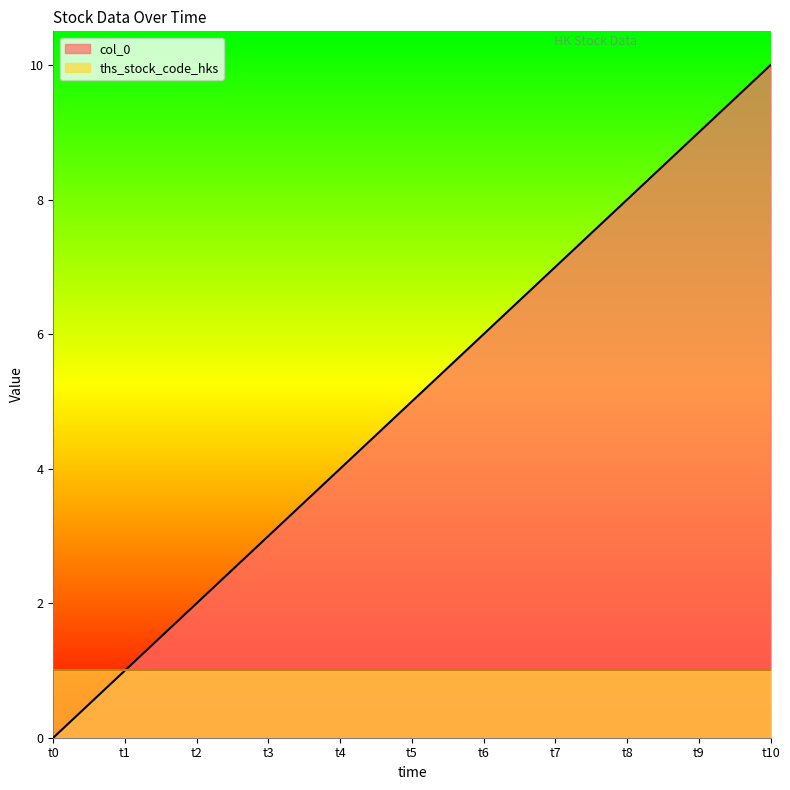

How many values are below 5?

5